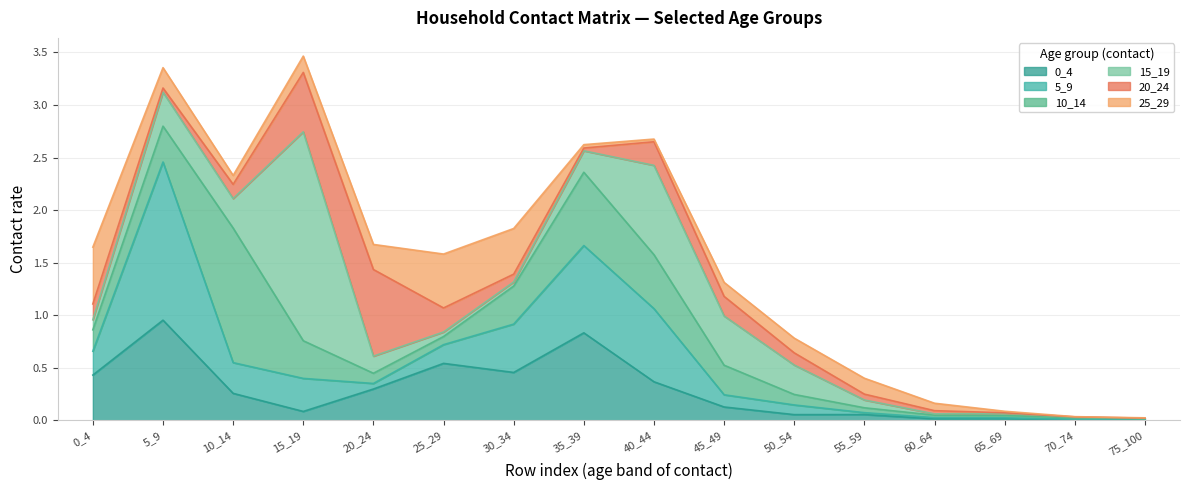

At 55_59, list the series in order from largest to smallest.

25_29, 15_19, 20_24, 0_4, 10_14, 5_9